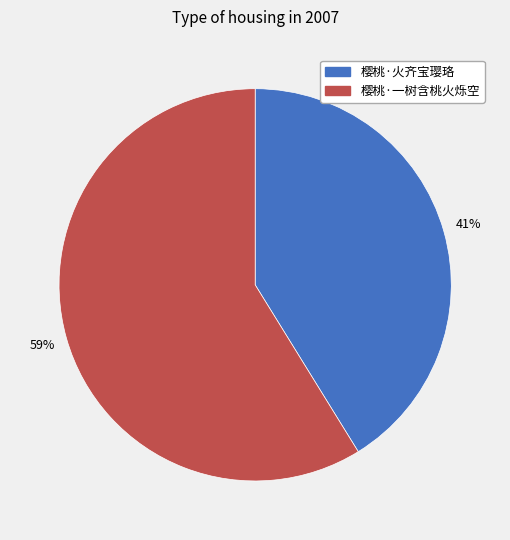

Is there any slice that represents more than half of the pie?

Yes